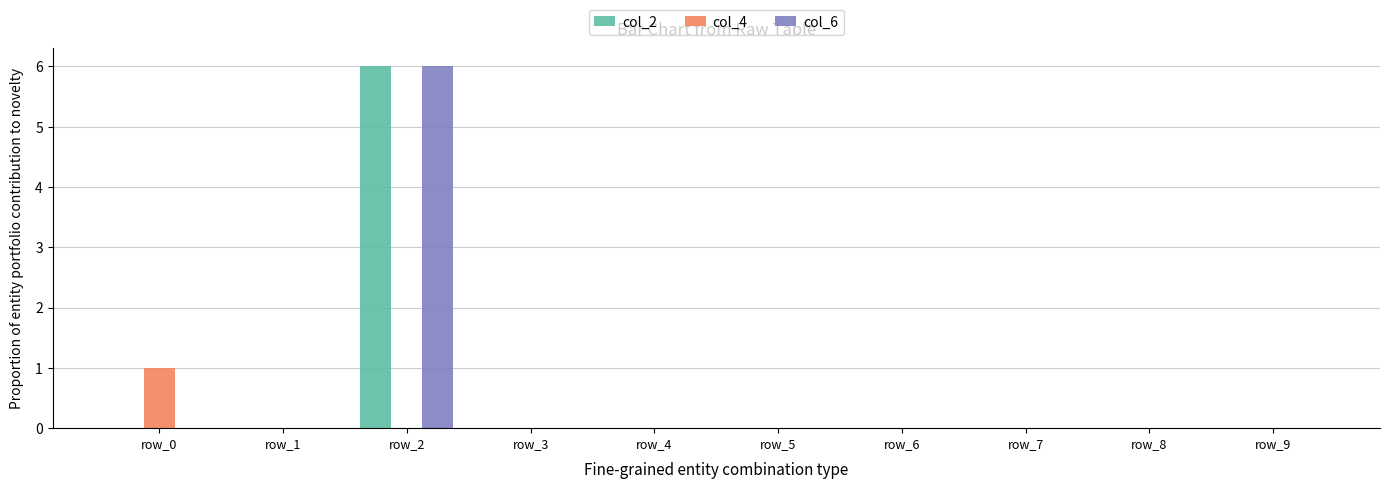

True or false: col_4 has a value of 0 at row_2.

True